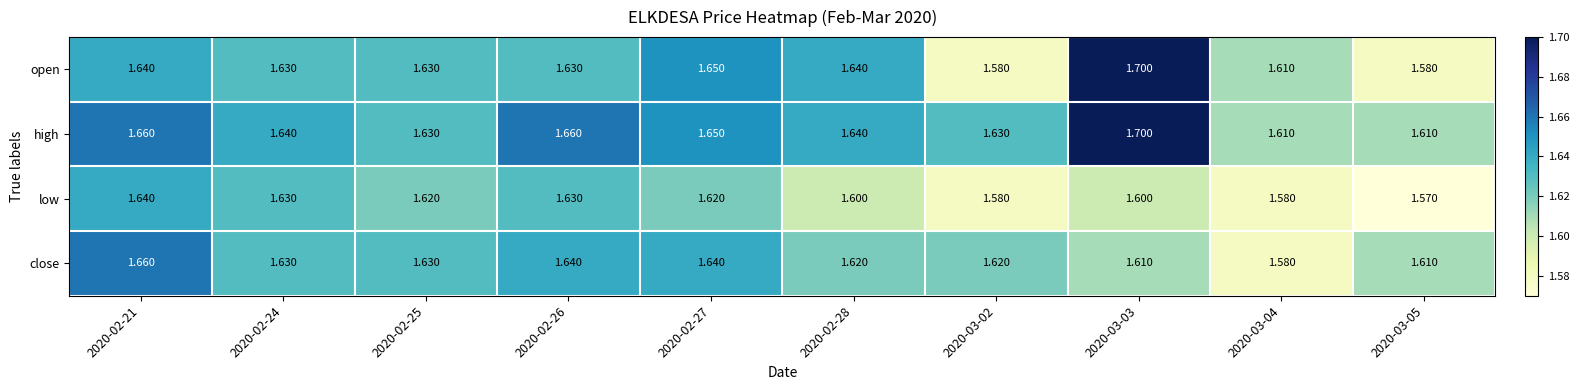

Which series has the largest total across all categories?

high